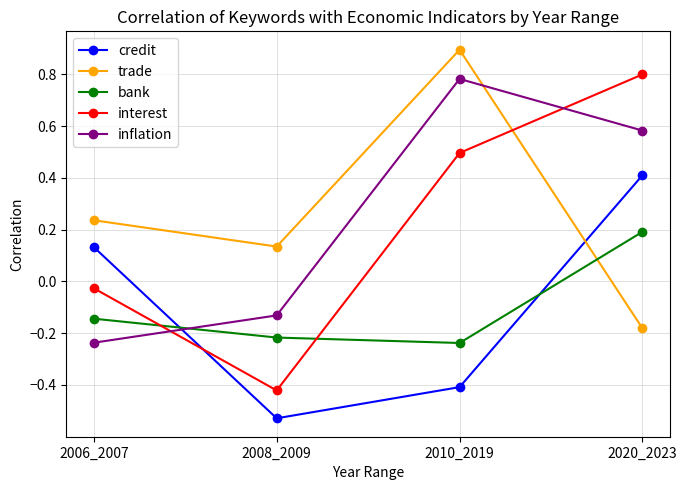

Between which two adjacent categories do inflation and interest first intersect?

2006_2007 and 2008_2009